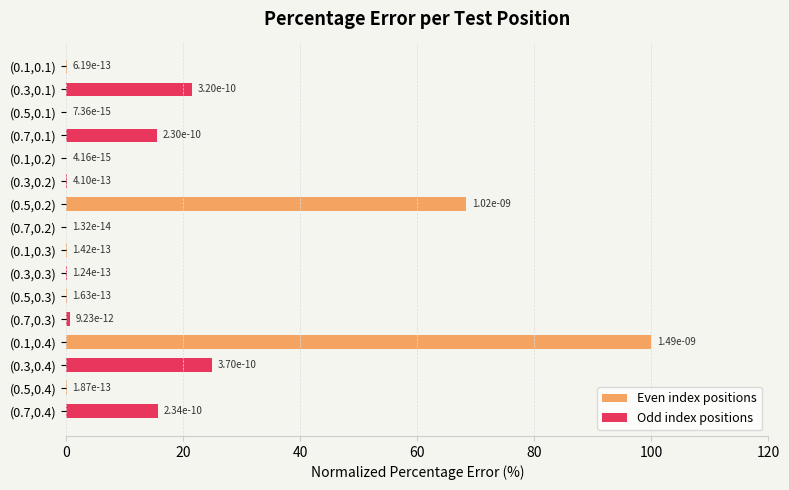

Is the value of Even index positions at (0.5,0.1) greater than the value of Odd index positions at (0.5,0.1)?

No